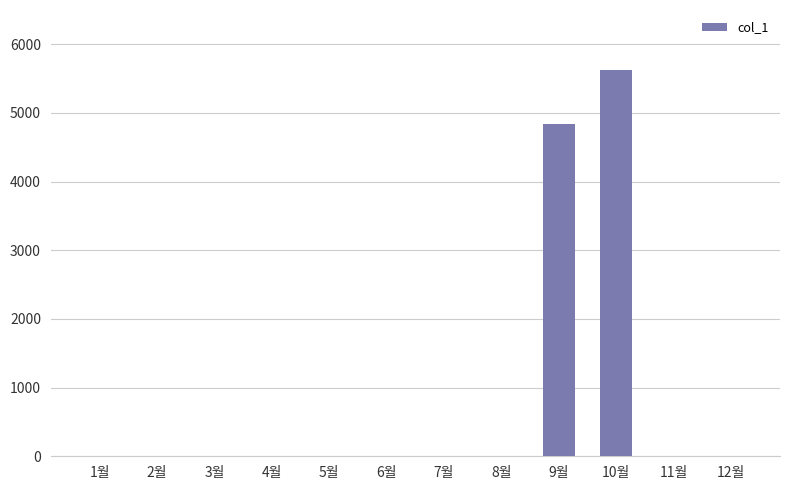

What is the sum of the values at 3월 and 10월?

5630